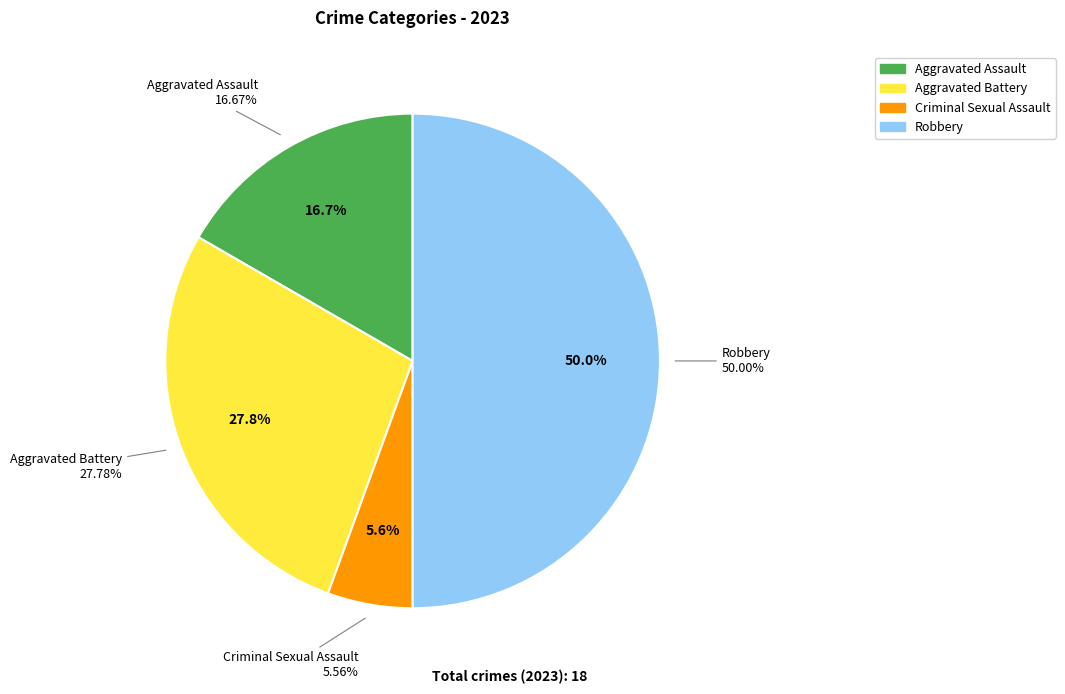

Which category has the biggest portion of the pie?

Robbery